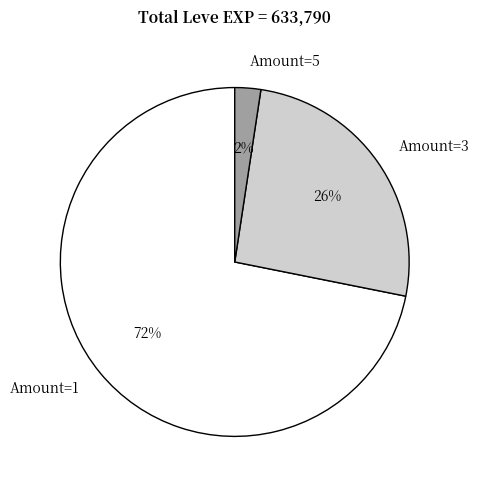

Which has a higher value, Amount=1 or Amount=3?

Amount=1